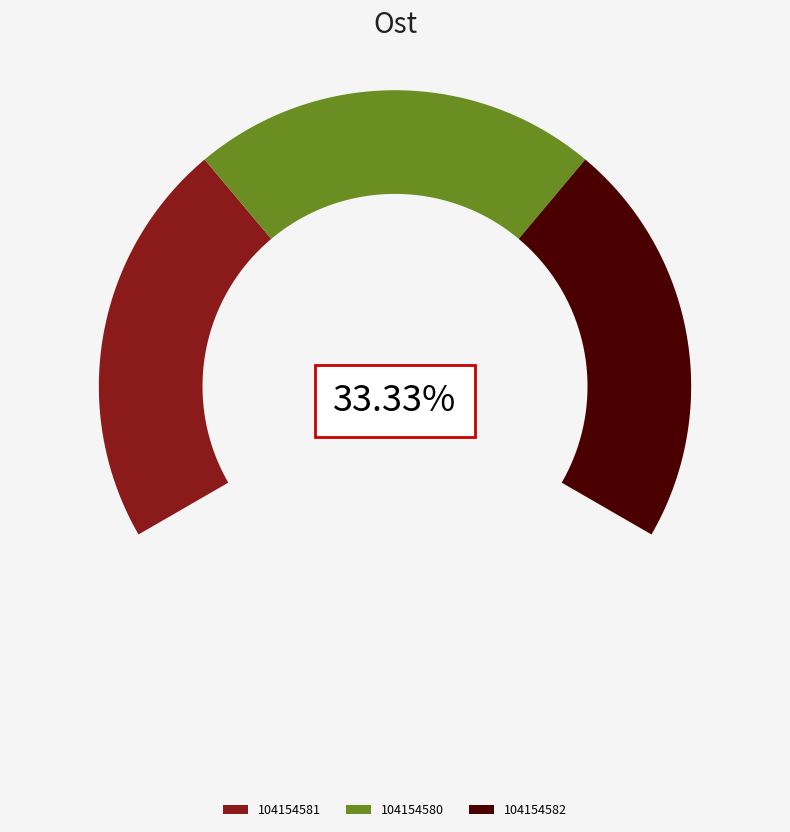

Does 104154580 represent more than half of the total?

No